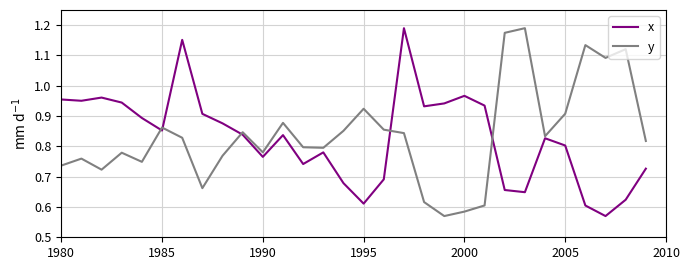

What is the maximum value shown in the chart?

1.2